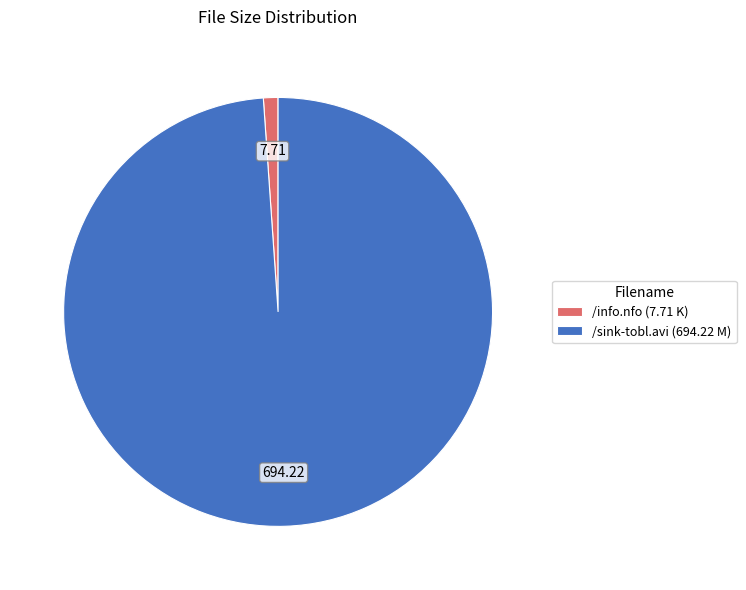

Which category has the biggest portion of the pie?

/sink-tobl.avi